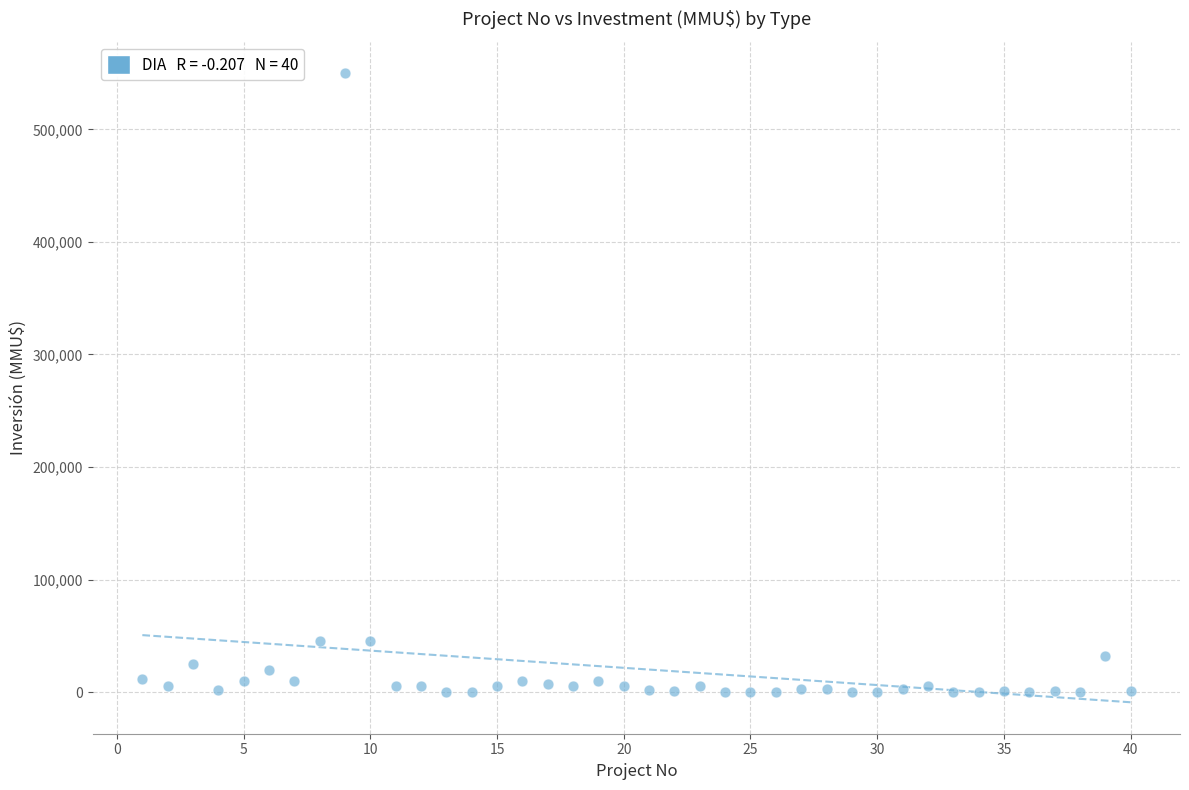

What is the range of X values (max minus min)?

39